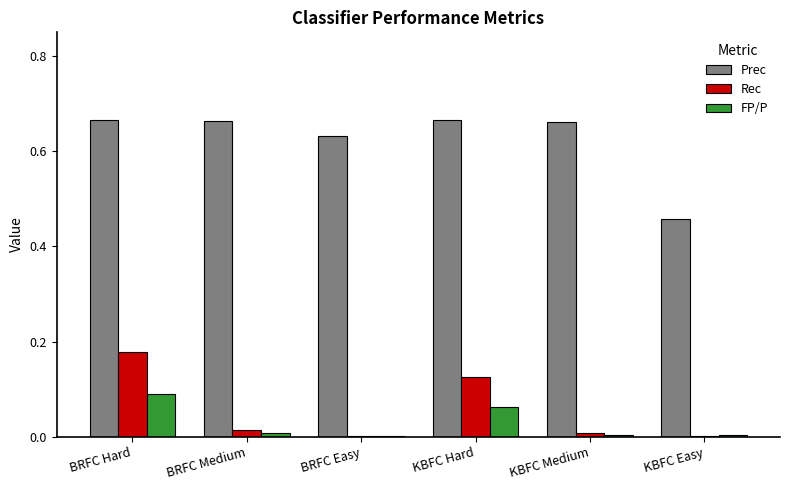

What is the sum of all Prec values?

3.7